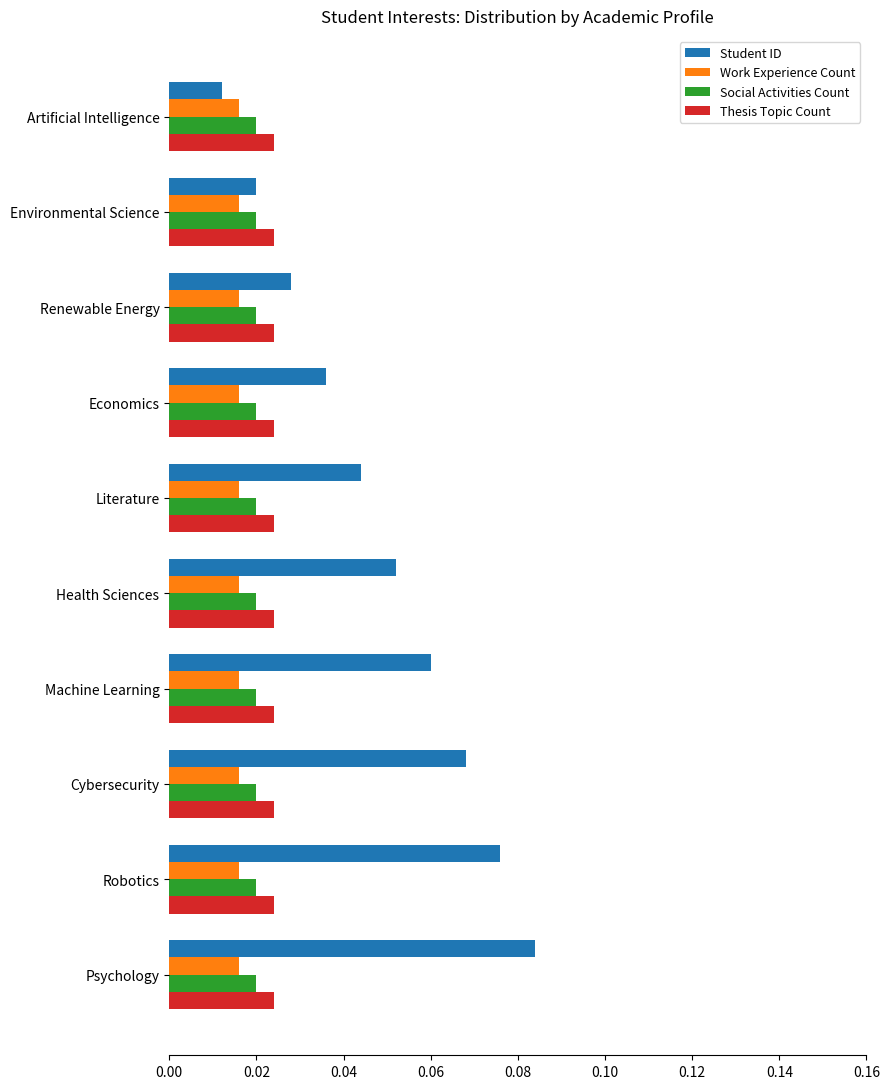

Which series changed the most between Environmental Science and Literature?

Student ID